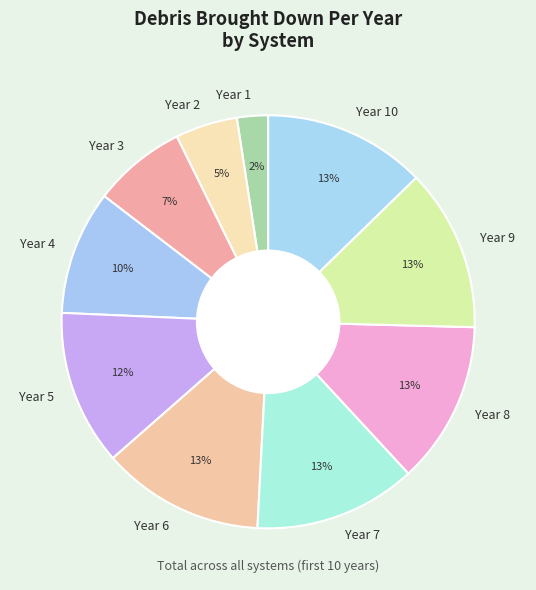

True or false: Year 3 accounts for 17% of the total.

False